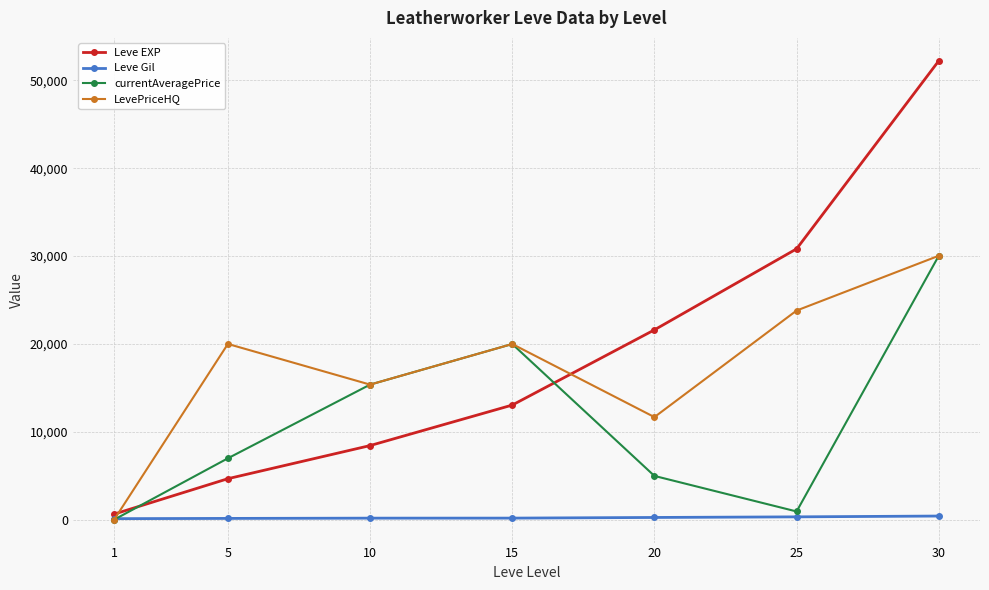

True or false: LevePriceHQ and Leve EXP cross at least once.

True